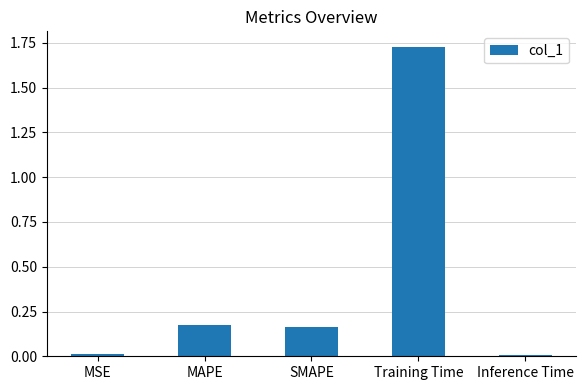

What is the label of the 4th bar from the left?

Training Time